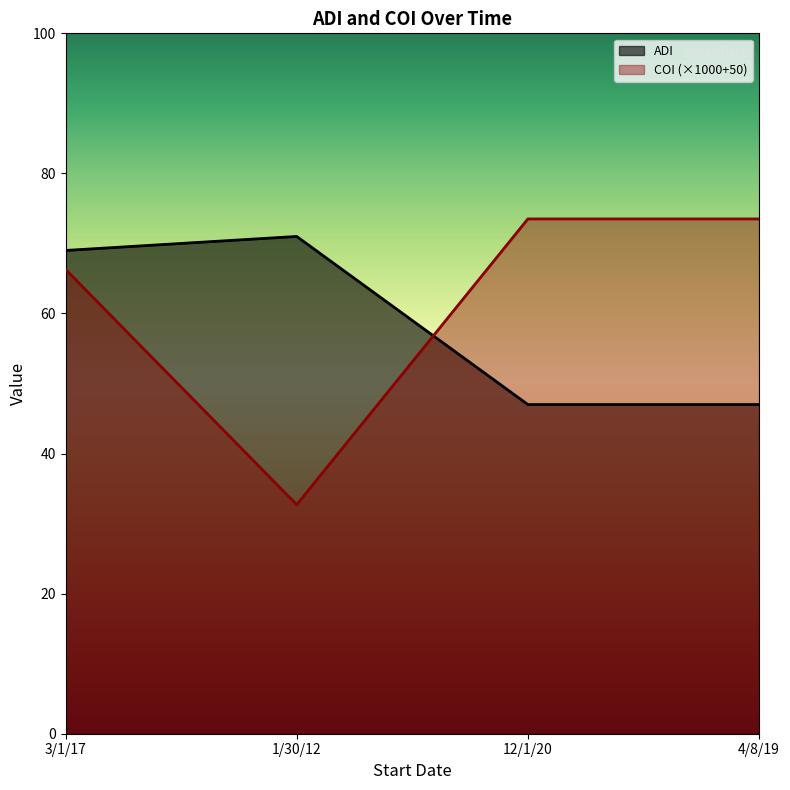

Reading right to left, extract all data points from this chart.

ADI: 4/8/19=47.0	12/1/20=47.0	1/30/12=71.0	3/1/17=69.0
COI: 4/8/19=73.5	12/1/20=73.5	1/30/12=32.7	3/1/17=66.3